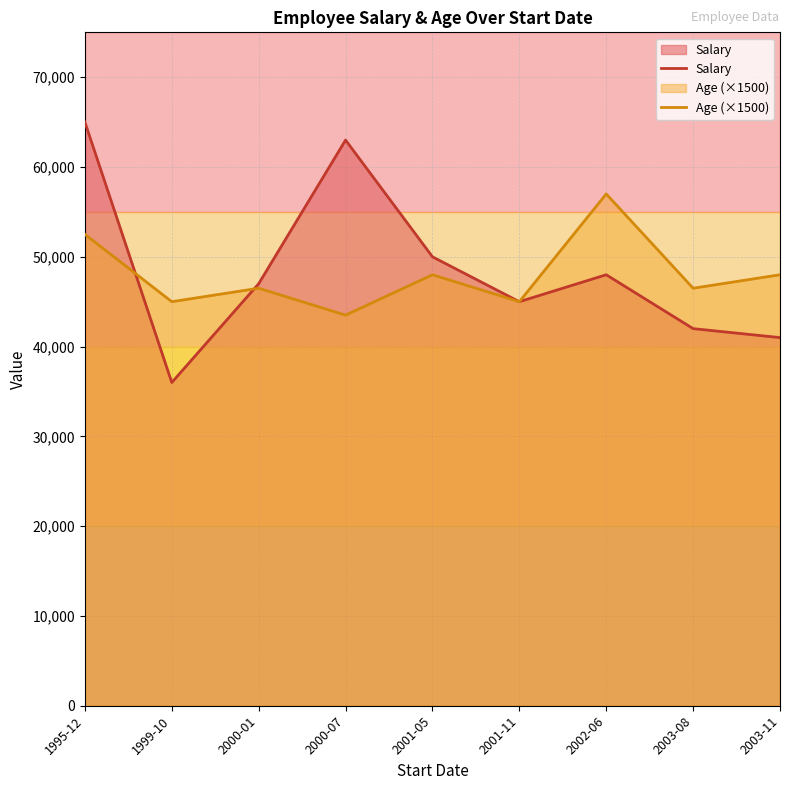

Which series has the widest spread of values?

Salary